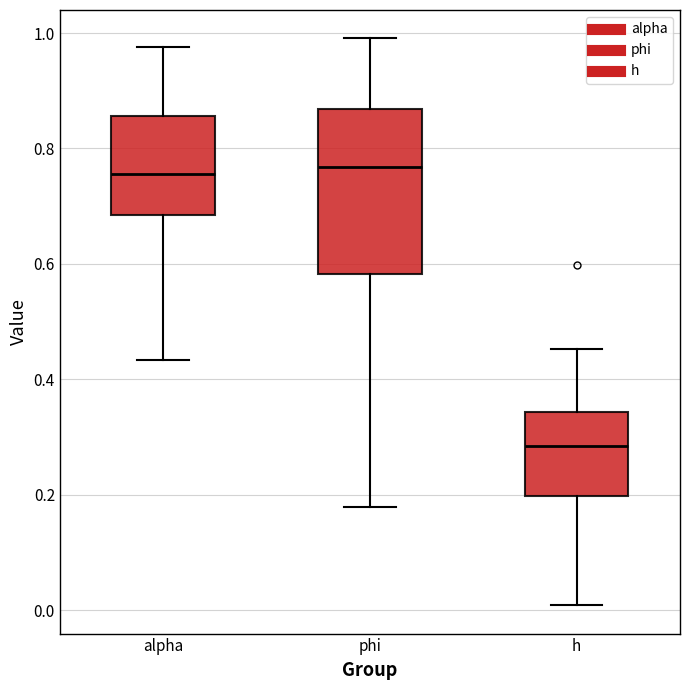

Reading left to right, transcribe this box plot: for each box, give where its median line is, the range the box spans, and where its two whiskers end, as read against the y-axis. The values are not printed on the chart, so give them approximately, as read against the axis.

alpha: median 0.76, box 0.68 to 0.86, whiskers 0.44 to 0.98
phi: median 0.76, box 0.58 to 0.86, whiskers 0.18 to 1.00
h: median 0.28, box 0.20 to 0.34, whiskers 0.00 to 0.46